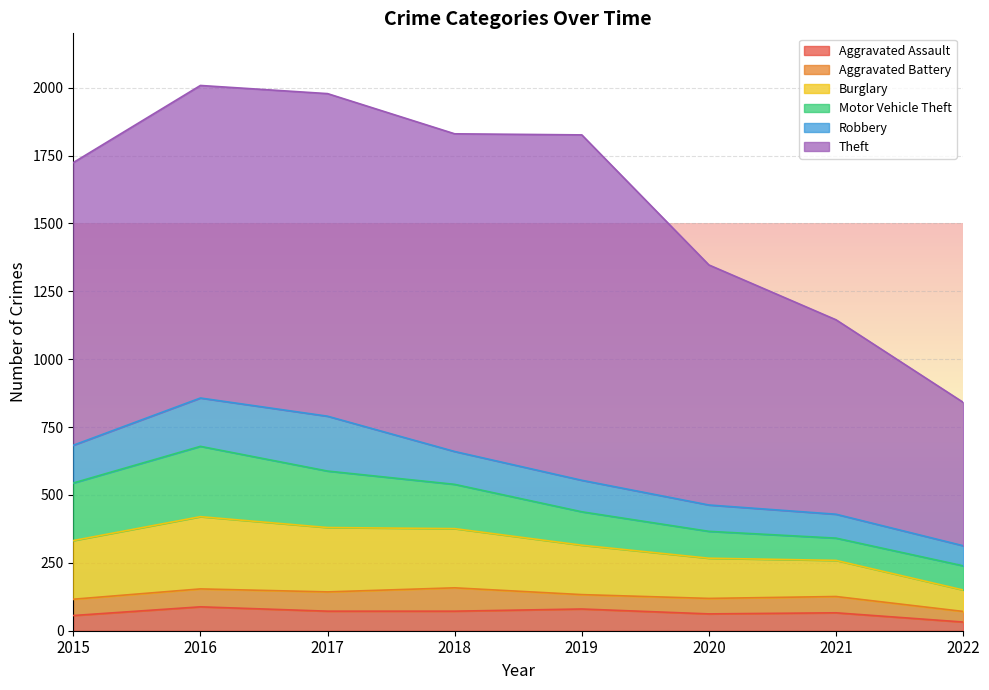

Between 2016 and 2017, which series saw the biggest shift?

Motor Vehicle Theft